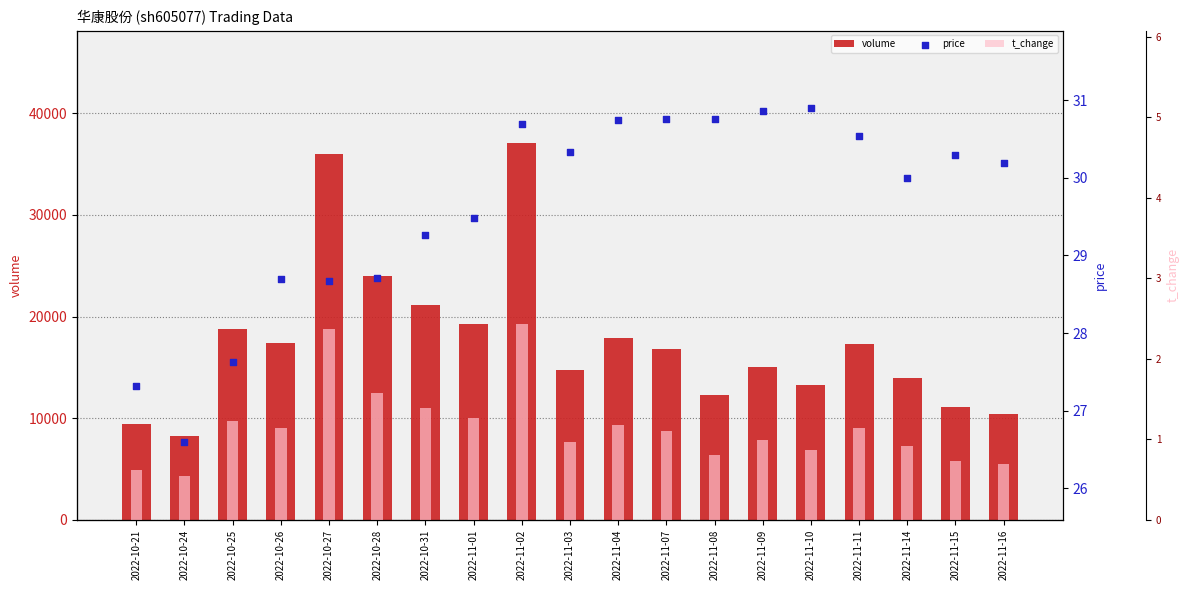

What are all the series names shown in the legend?

volume, price, t_change